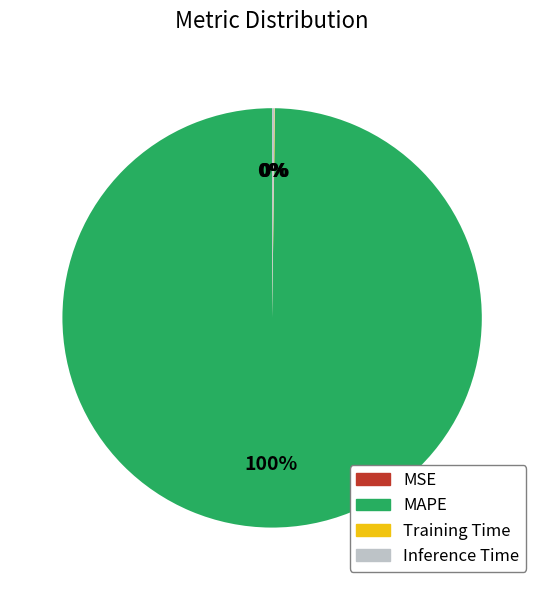

To the nearest percent, what portion does MAPE represent?

100%